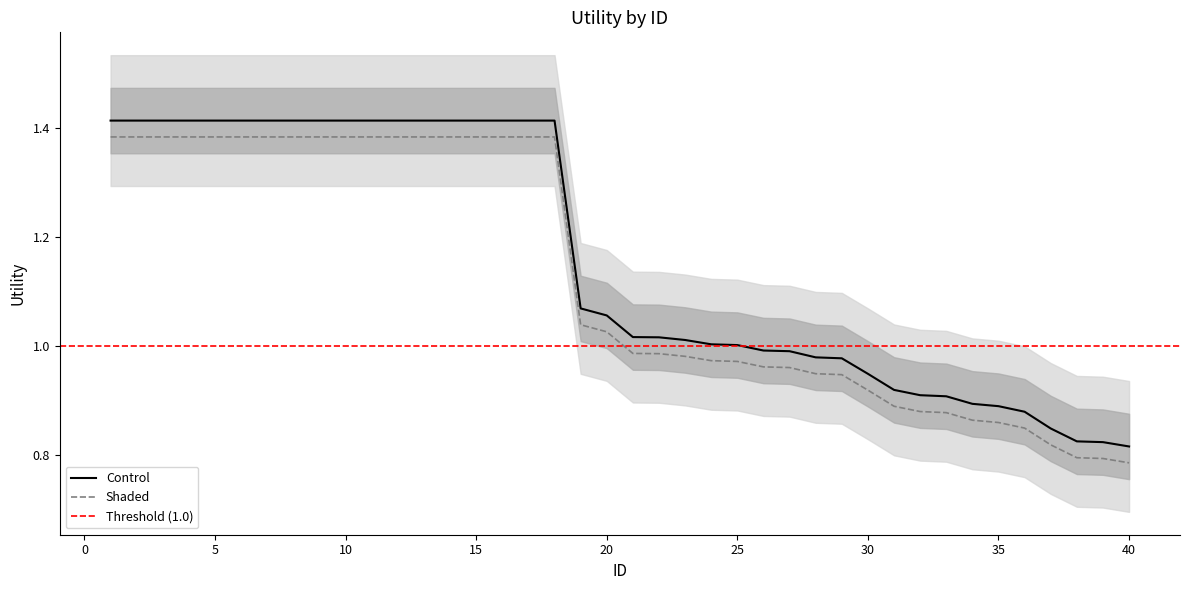

The value at 8 is 1.4. True or false?

True